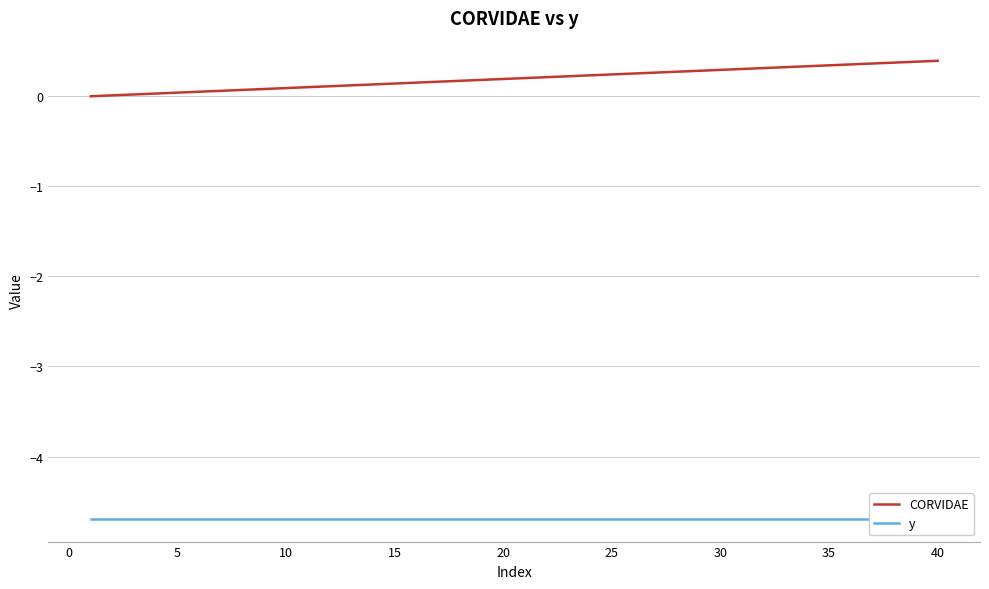

Reading left to right, list all the values displayed in this chart.

CORVIDAE: 0.0	0.0	0.0	0.0	0.0	0.1	0.1	0.1	0.1	0.1	0.1	0.1	0.1	0.1	0.1	0.2	0.2	0.2	0.2	0.2	0.2	0.2	0.2	0.2	0.2	0.3	0.3	0.3	0.3	0.3	0.3	0.3	0.3	0.3	0.3	0.4	0.4	0.4	0.4	0.4
y: -4.7	-4.7	-4.7	-4.7	-4.7	-4.7	-4.7	-4.7	-4.7	-4.7	-4.7	-4.7	-4.7	-4.7	-4.7	-4.7	-4.7	-4.7	-4.7	-4.7	-4.7	-4.7	-4.7	-4.7	-4.7	-4.7	-4.7	-4.7	-4.7	-4.7	-4.7	-4.7	-4.7	-4.7	-4.7	-4.7	-4.7	-4.7	-4.7	-4.7